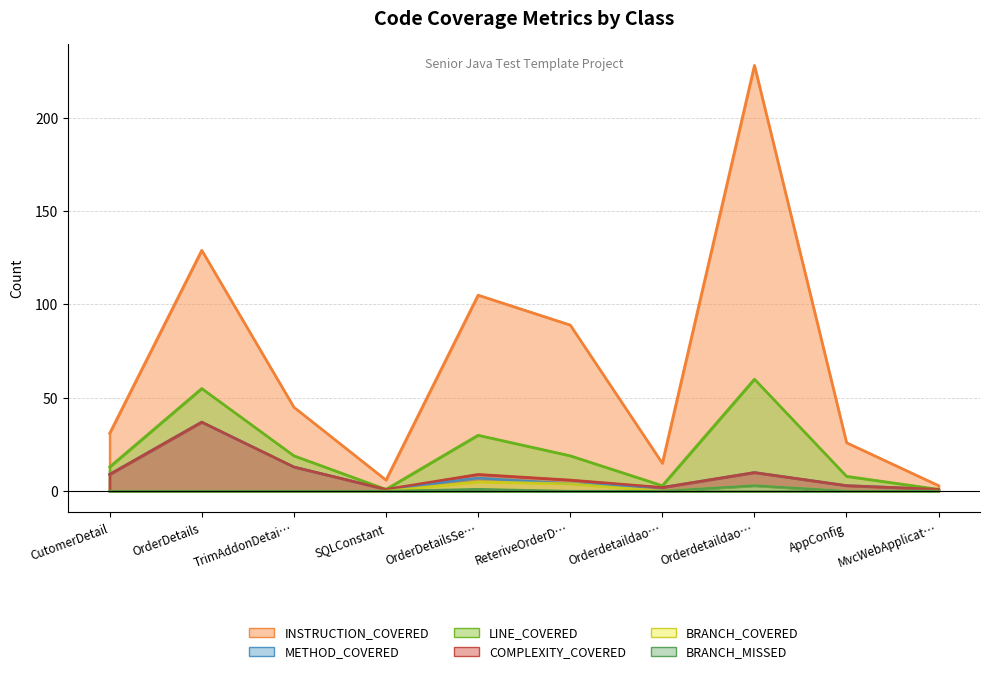

What is the value of the BRANCH_MISSED point at the 8th from the left?

3